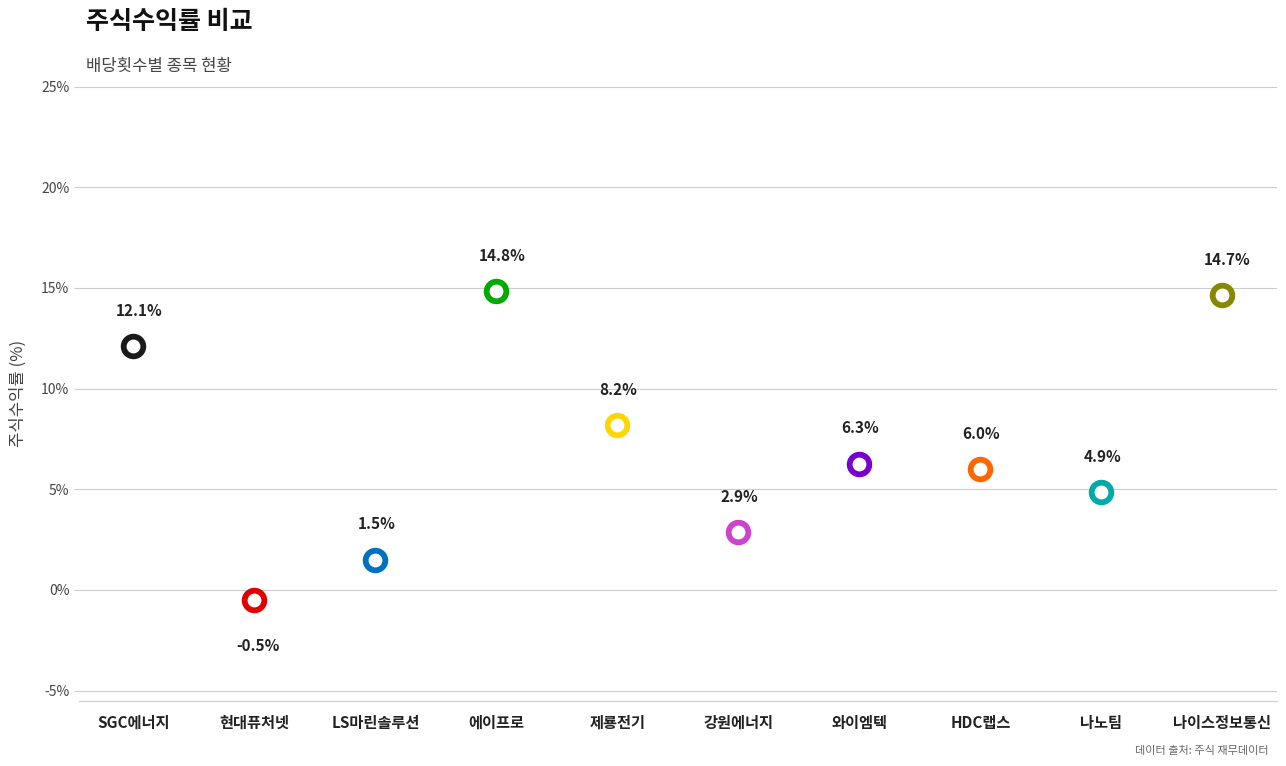

Which has a higher value, 나노팀 or 현대퓨처넷?

나노팀